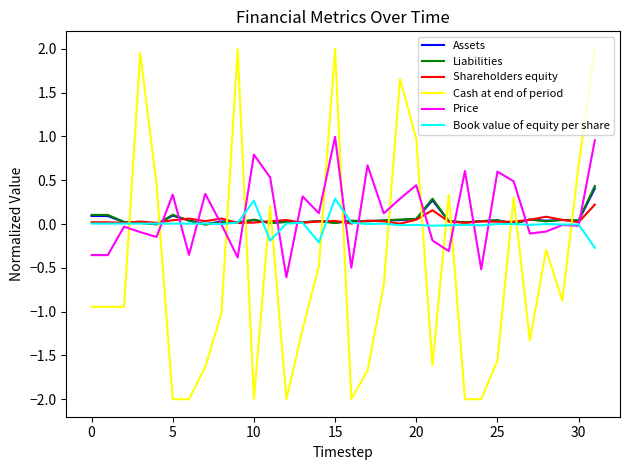

What is the minimum value for Price?

-0.6